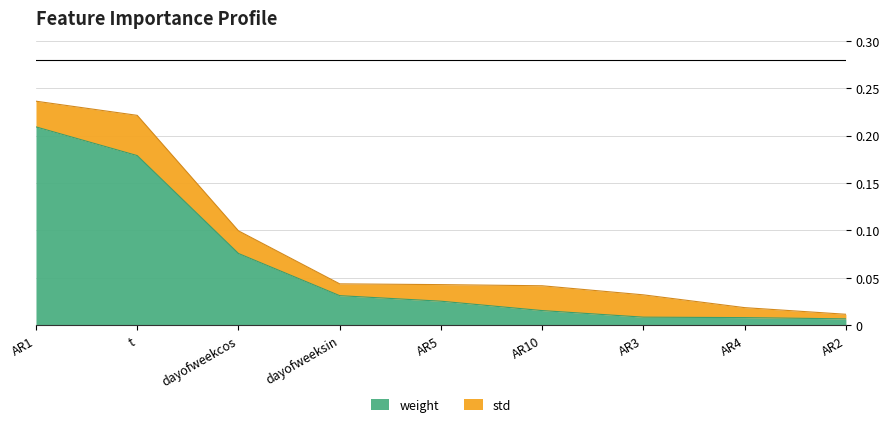

What position from the right is t?

8